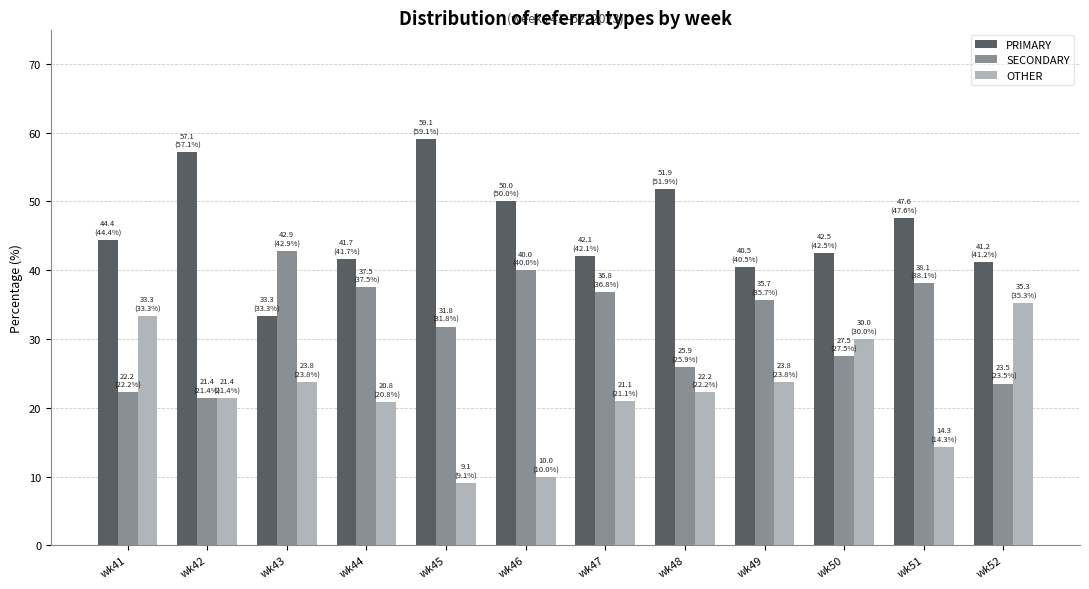

What is the approximate value of PRIMARY at wk47?

42.1